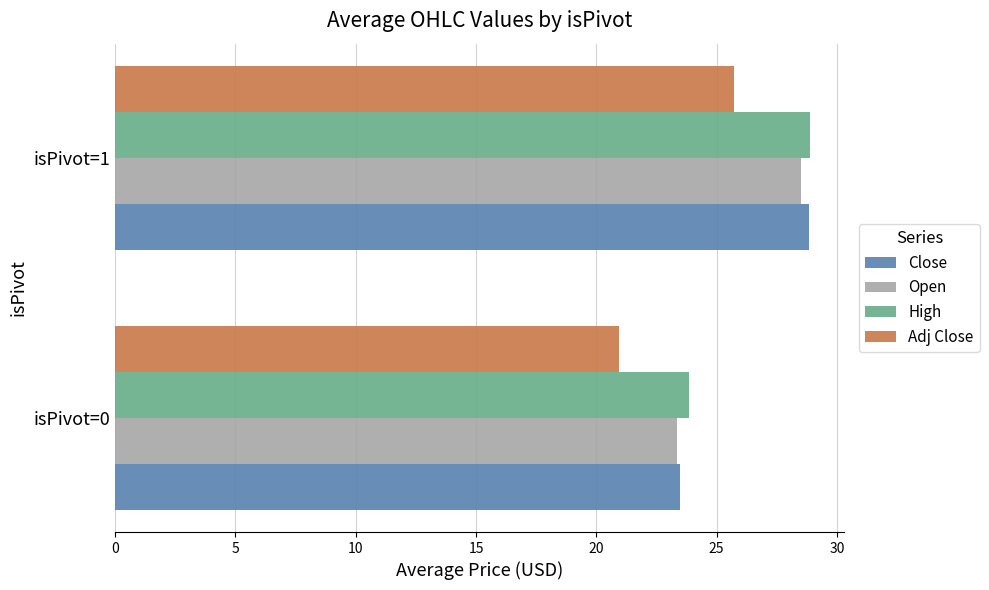

What is the sum of the Open values at isPivot=0 and isPivot=1?

51.8